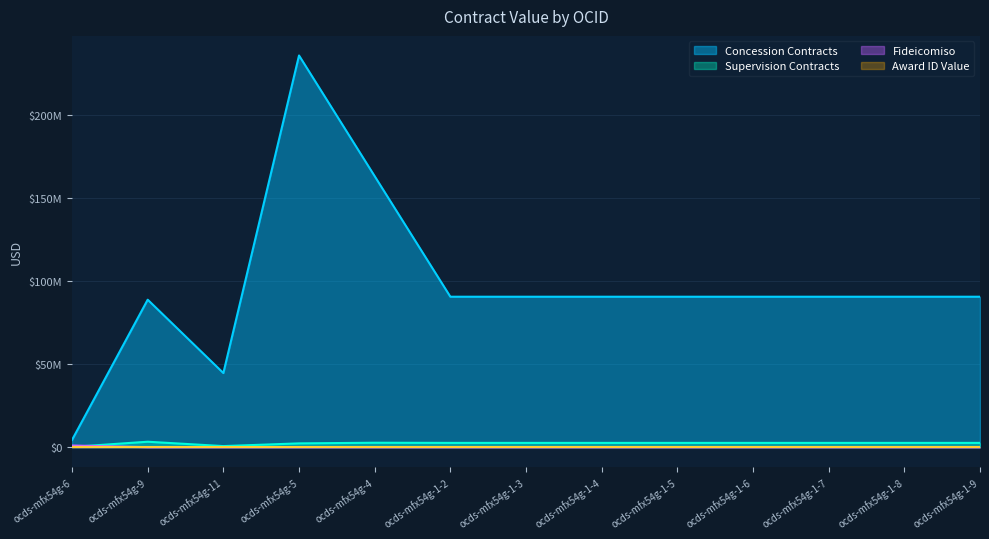

List the labels in order of Fideicomiso value, smallest first.

ocds-mfx54g-11, ocds-mfx54g-5, ocds-mfx54g-4, ocds-mfx54g-1-2, ocds-mfx54g-1-3, ocds-mfx54g-1-4, ocds-mfx54g-1-5, ocds-mfx54g-1-6, ocds-mfx54g-1-7, ocds-mfx54g-1-8, ocds-mfx54g-1-9, ocds-mfx54g-9, ocds-mfx54g-6